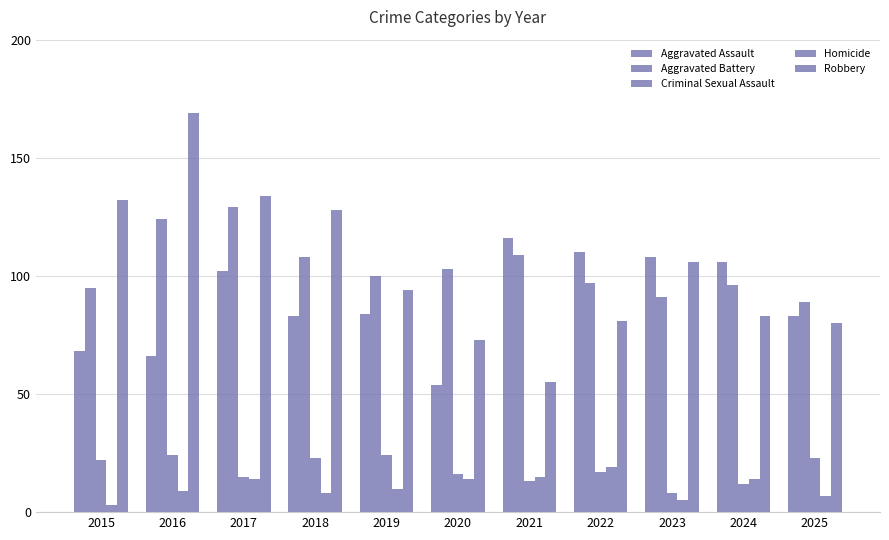

Which category has the highest value across all series?

2016